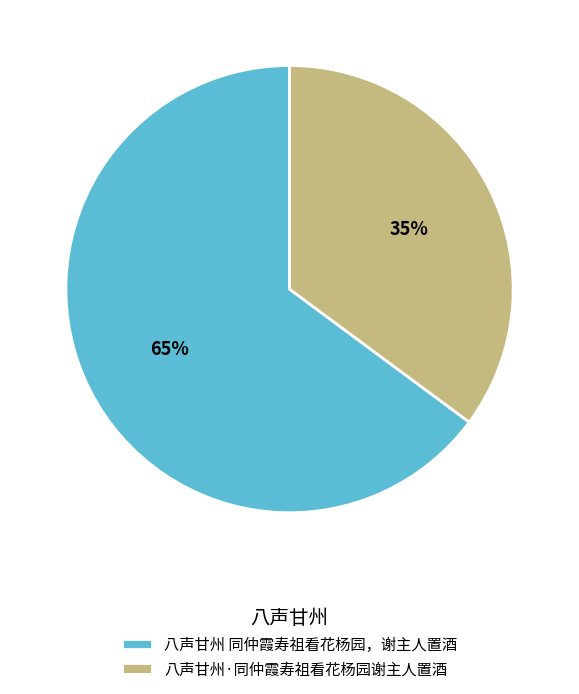

Combined, do 八声甘州·同仲霞寿祖看花杨园谢主人置酒 and 八声甘州 同仲霞寿祖看花杨园，谢主人置酒 account for over 50%?

Yes